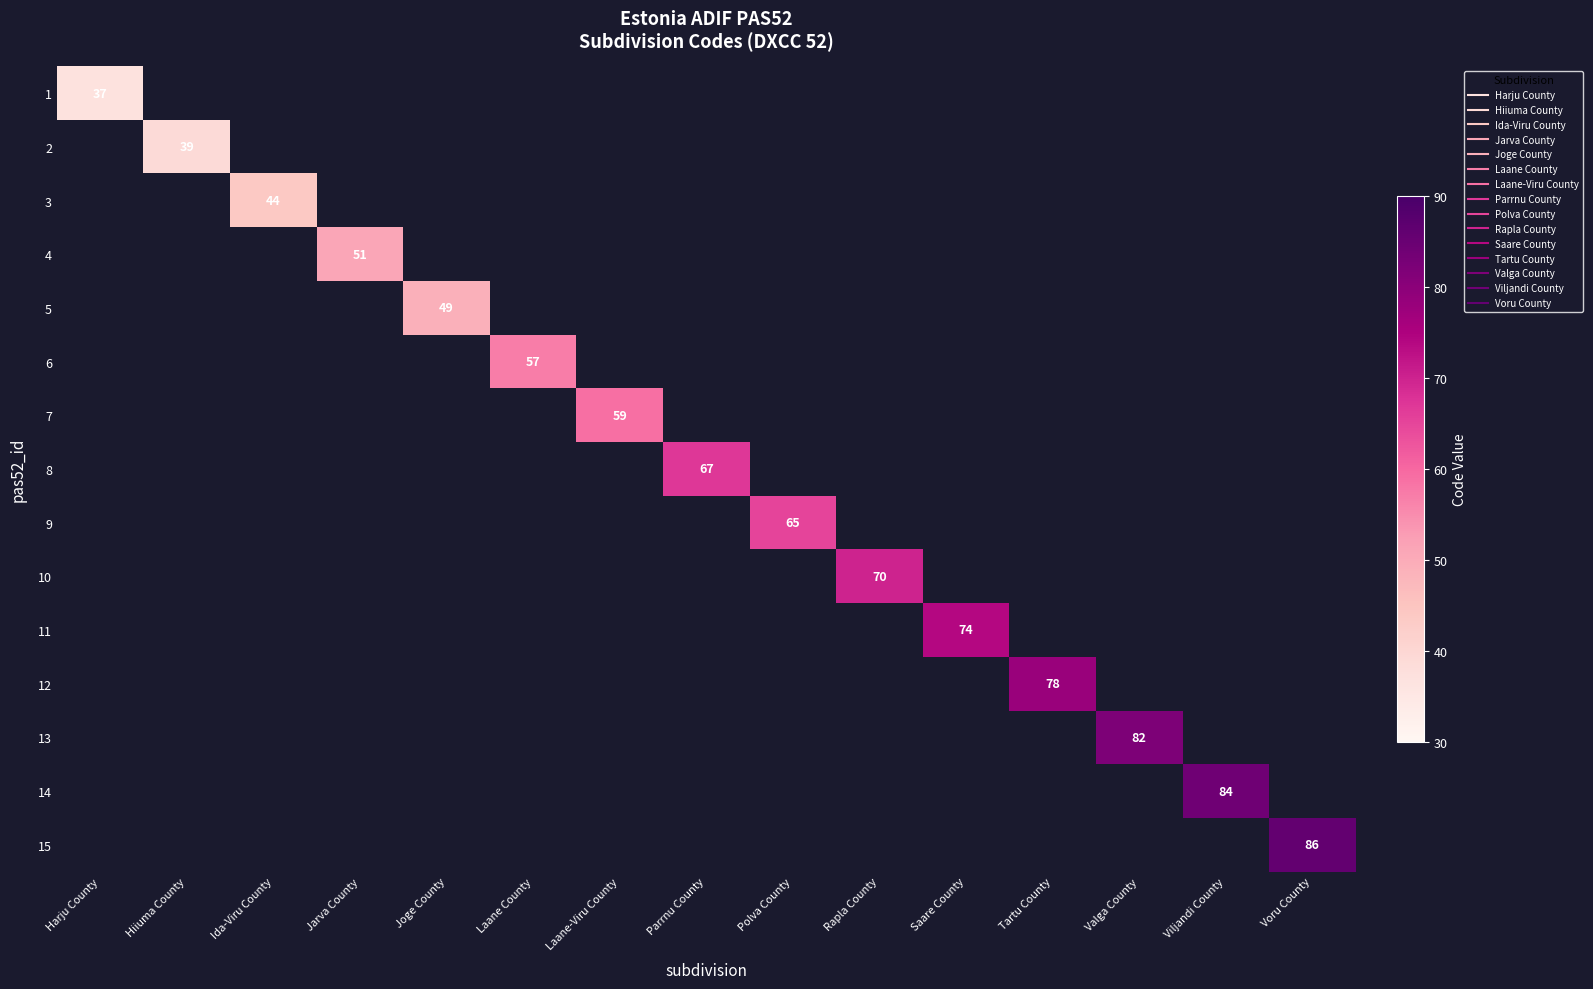

How many values in 2 are above zero?

1